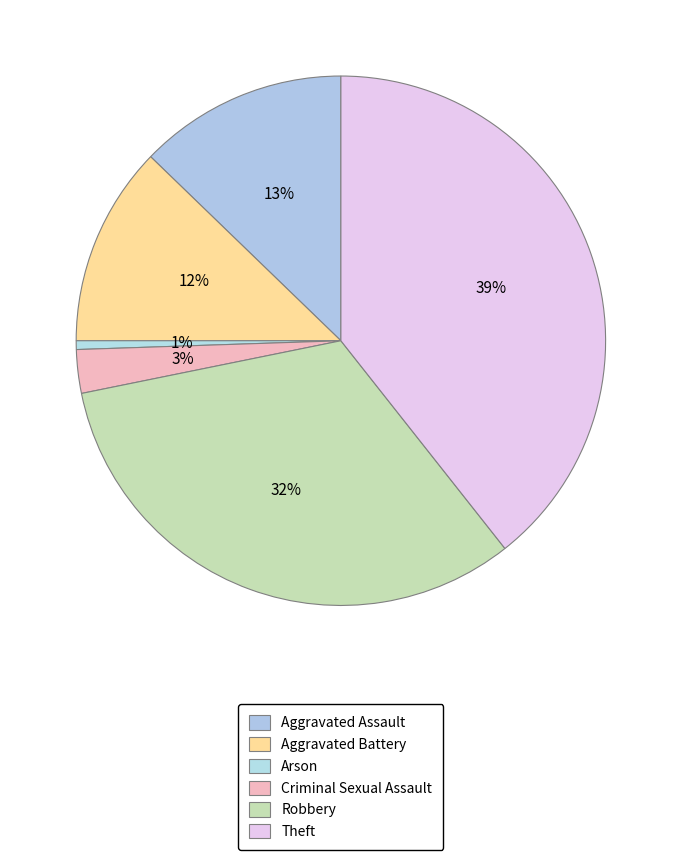

What is the smallest slice in the pie chart?

Arson